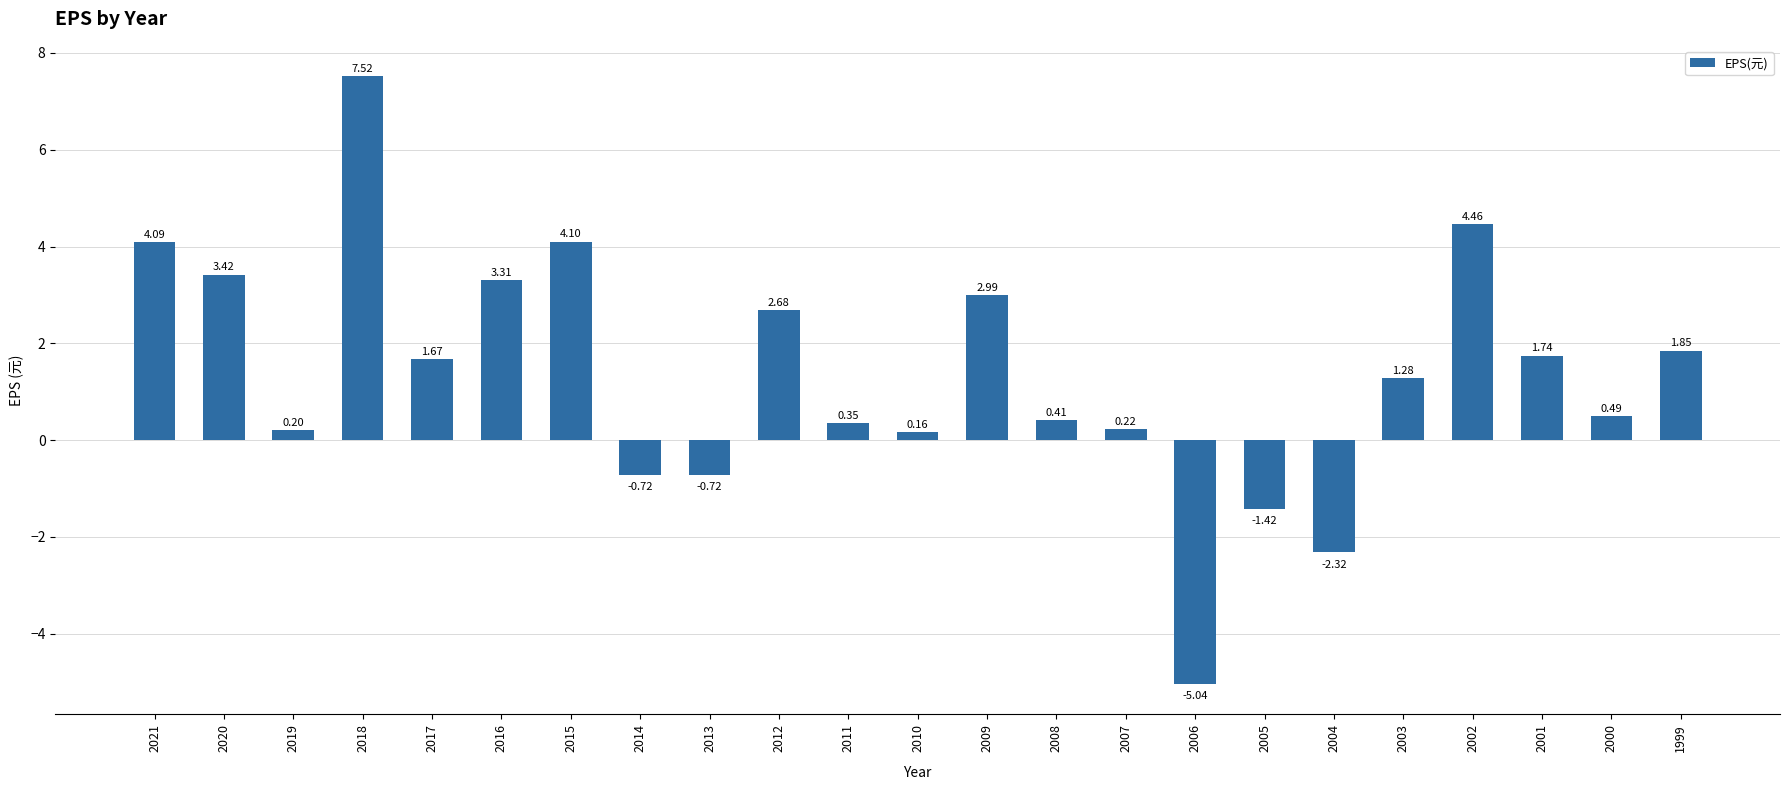

Which has a higher value, 2014 or 1999?

1999